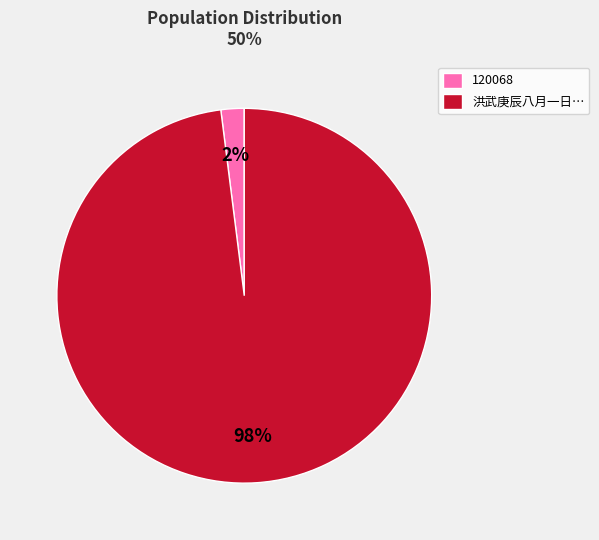

Rank the categories by value from lowest to highest.

120068, 洪武庚辰八月一日…